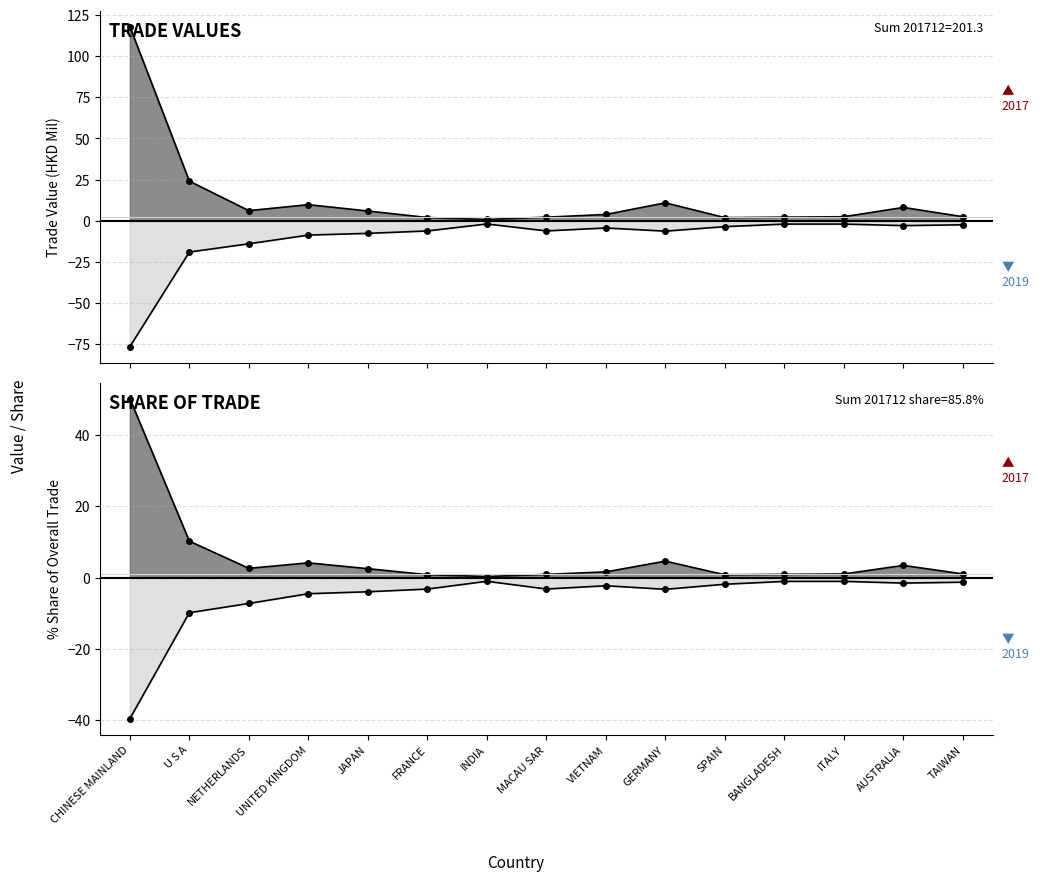

Which has a higher value, NETHERLANDS or TAIWAN?

NETHERLANDS